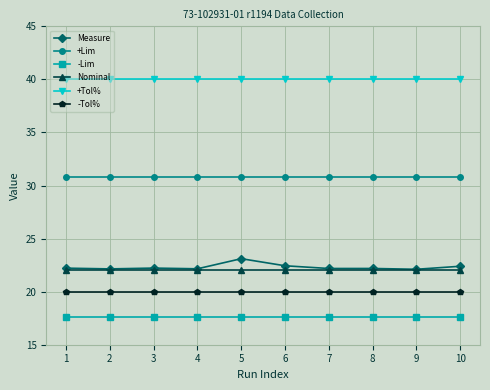

What is the spread (max minus min) of values at 2?

22.4